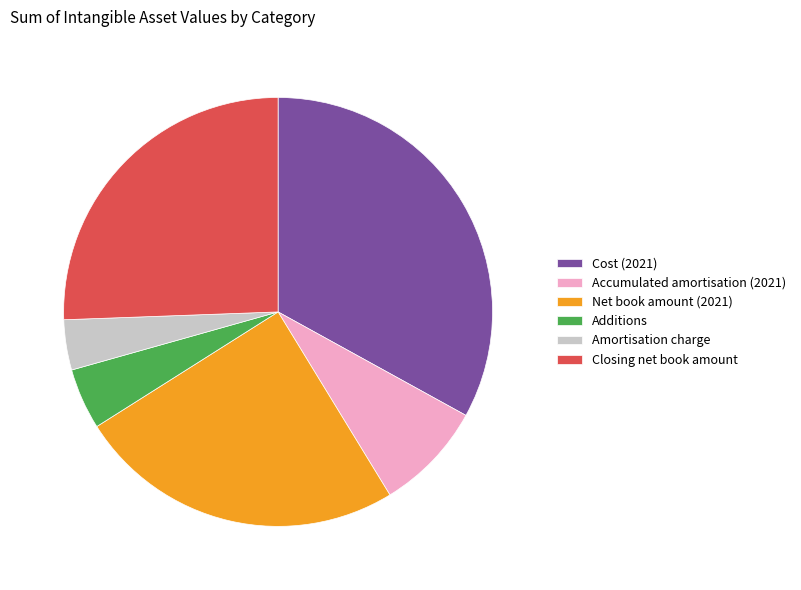

What is the smallest slice in the pie chart?

Amortisation charge